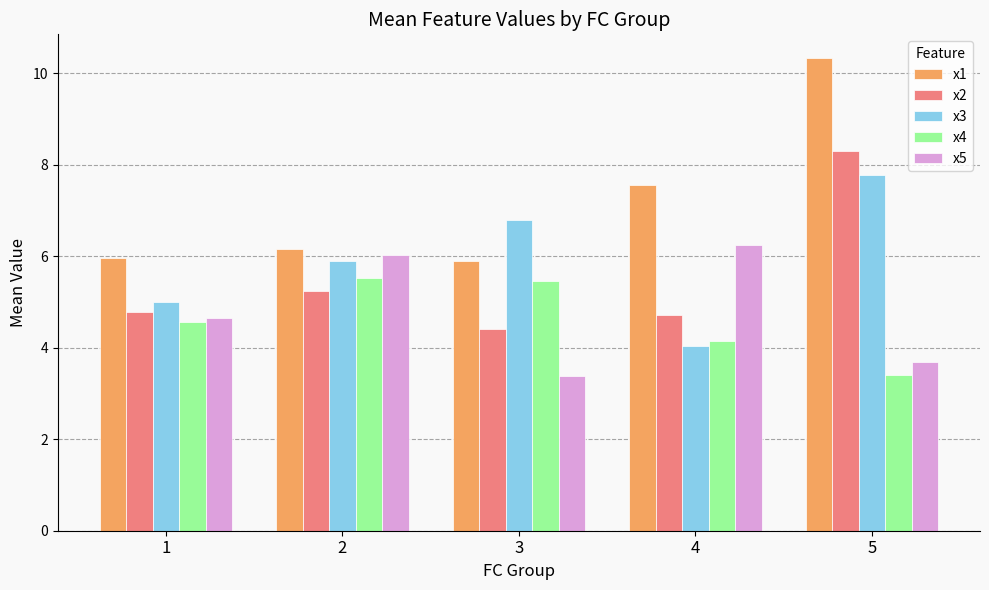

Reading left to right, transcribe all the data shown in this chart.

x1: 6.0	6.2	5.9	7.6	10.3
x2: 4.8	5.2	4.4	4.7	8.3
x3: 5.0	5.9	6.8	4.0	7.8
x4: 4.6	5.5	5.5	4.2	3.4
x5: 4.7	6.0	3.4	6.2	3.7